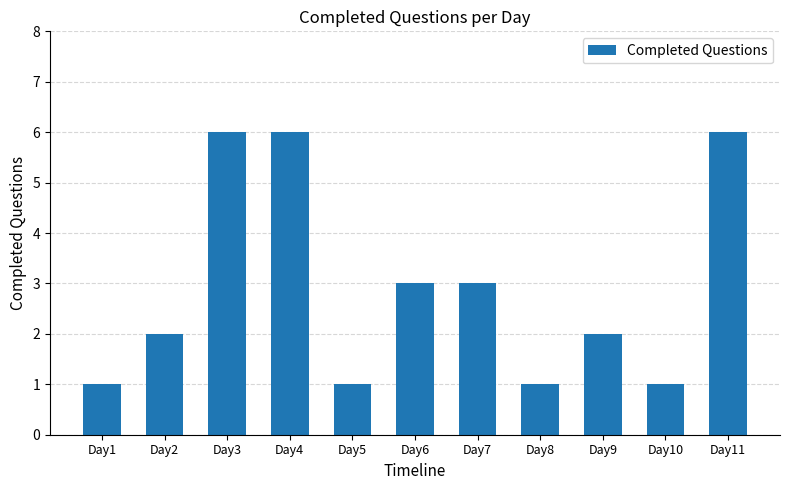

What is the value of the 10th bar from the left?

1